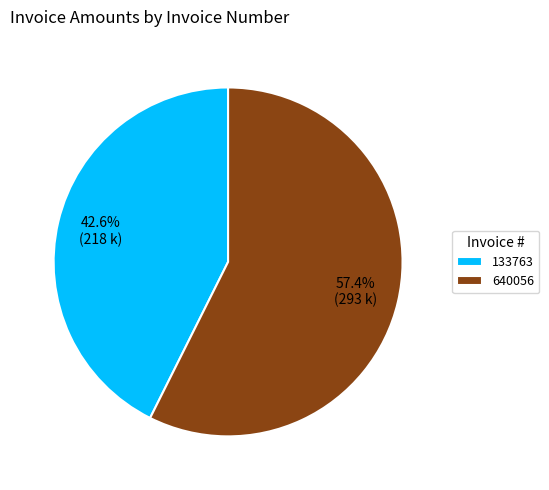

What is the majority slice?

640056